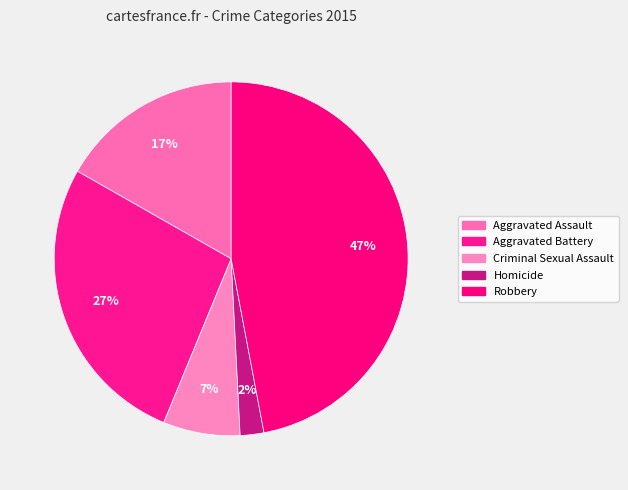

What is the ratio of the value at Homicide to the value at Aggravated Battery?

0.1